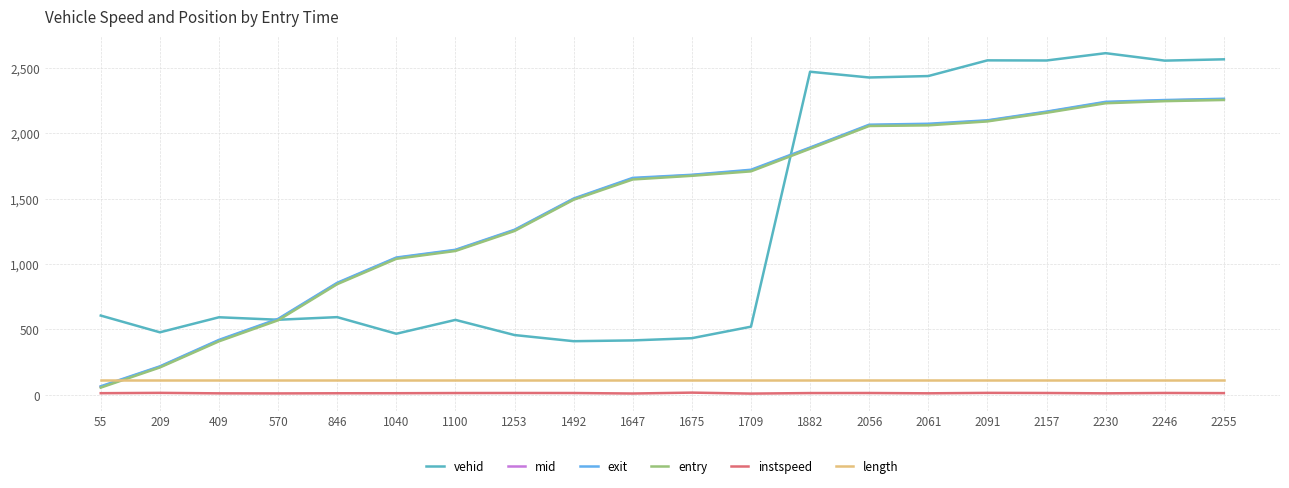

The vehid series shows 574.0 at 570. True or false?

True